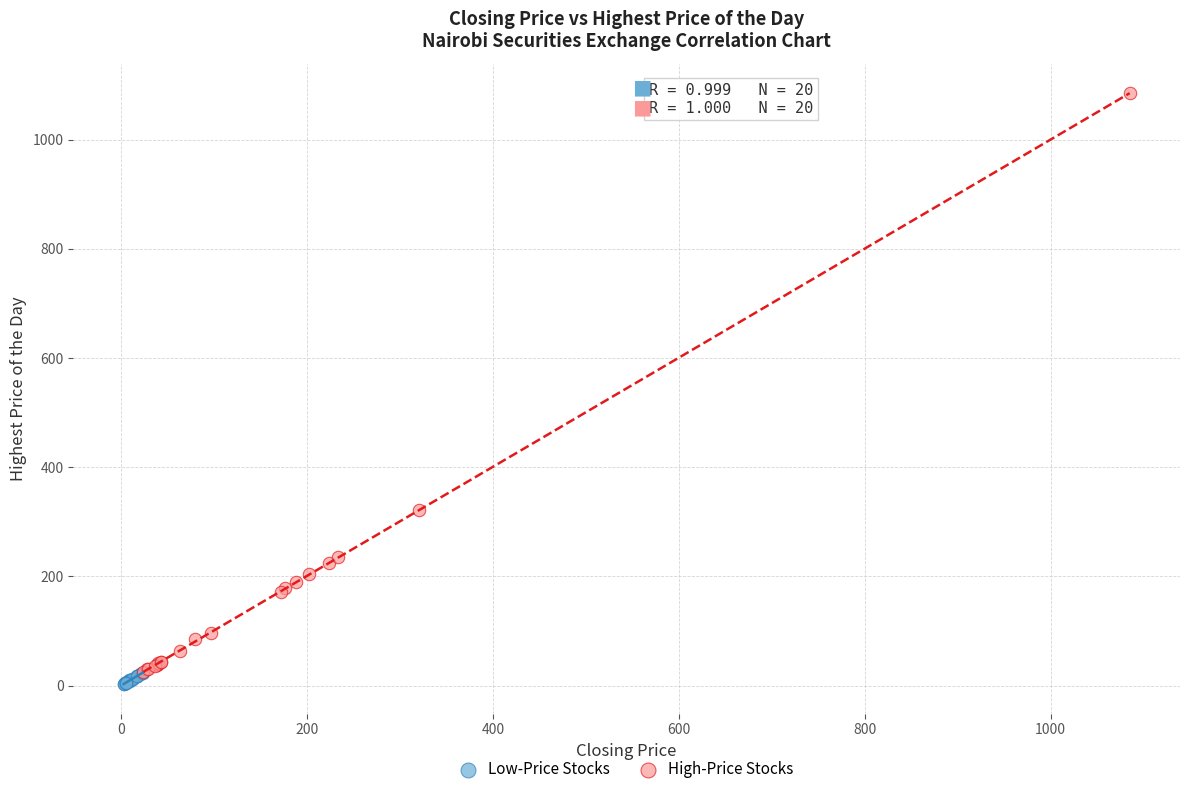

Which series contains the highest Y value?

High-Price Stocks